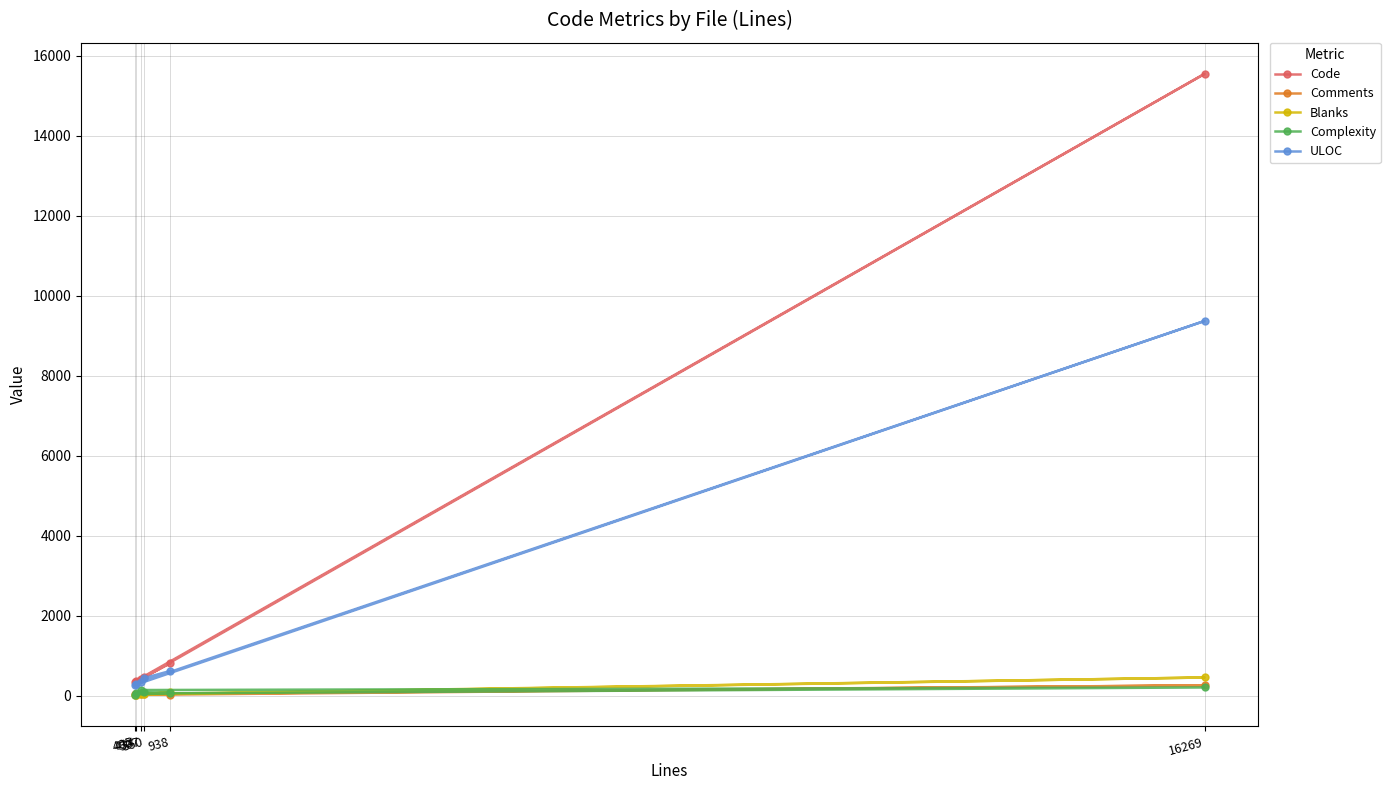

What is the approximate value of Blanks at 938, to the nearest 50?

100